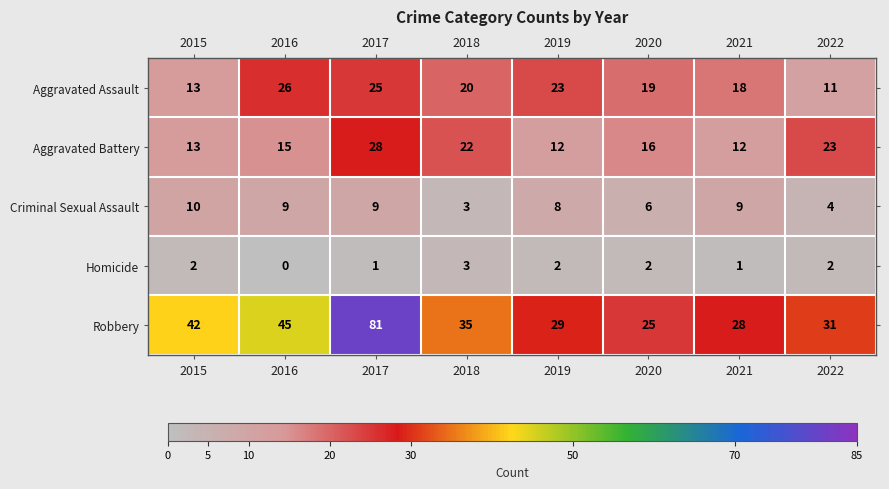

What is the difference between the maximum and second lowest values in the Aggravated Battery series?

16